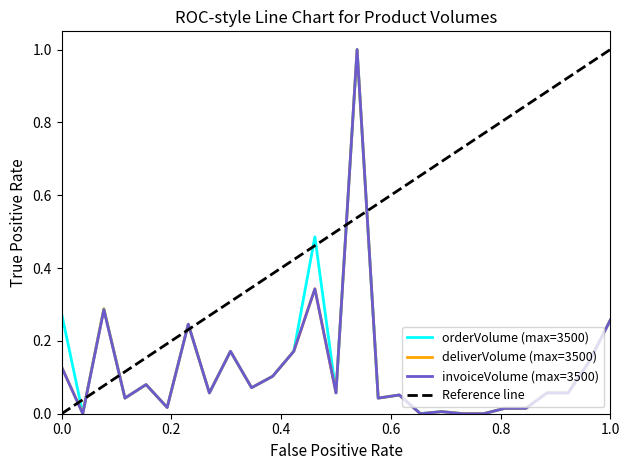

True or false: invoiceVolume and deliverVolume intersect in this chart.

False